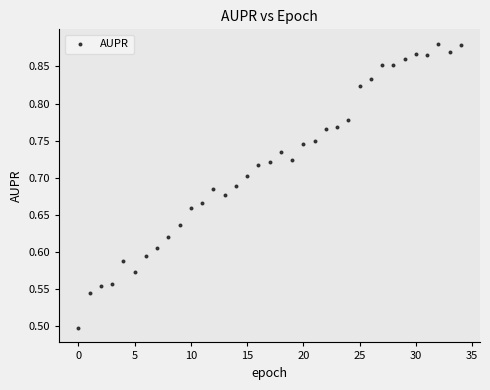

What is the range of Y values (max minus min)?

0.4